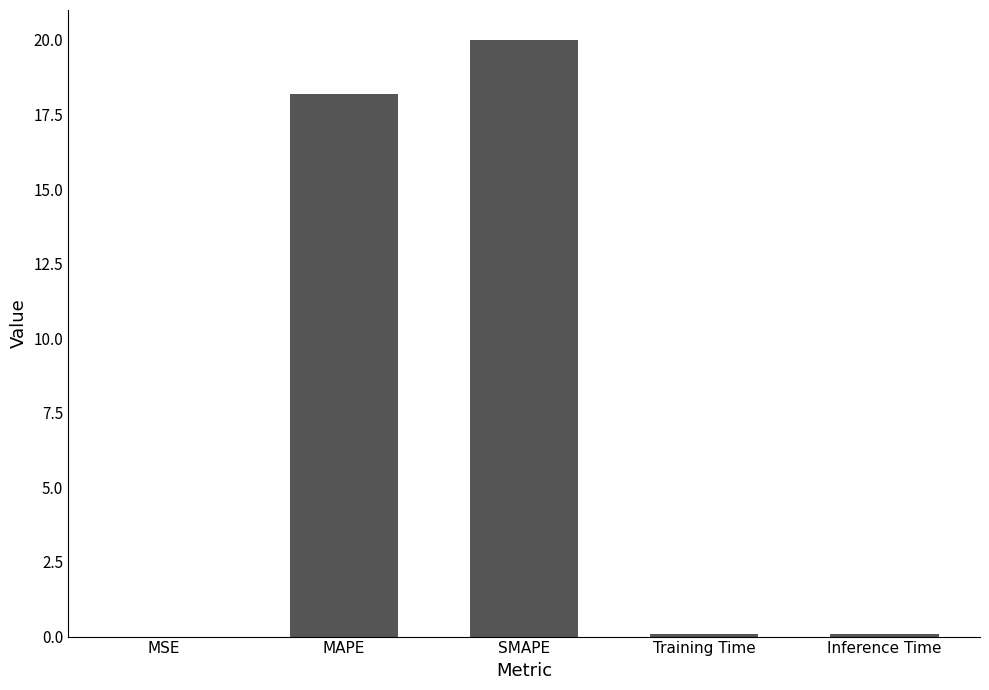

At which label is the value closest to 10?

MAPE